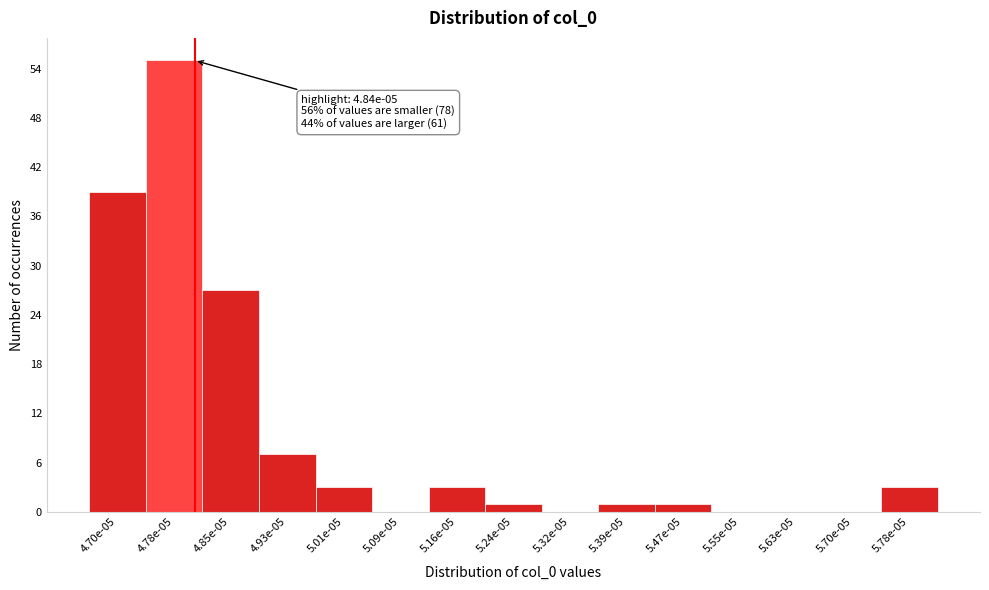

Reading right to left, transcribe all the data shown in this chart.

5.78e-05=3	5.70e-05=0	5.63e-05=0	5.55e-05=0	5.47e-05=1	5.39e-05=1	5.32e-05=0	5.24e-05=1	5.16e-05=3	5.09e-05=0	5.01e-05=3	4.93e-05=7	4.85e-05=27	4.78e-05=55	4.70e-05=39